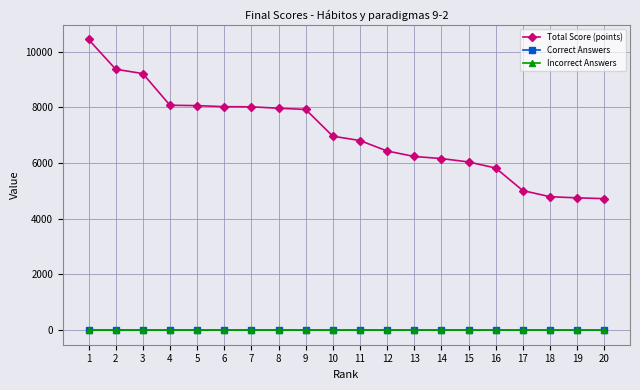

Is it true that Total Score (points) equals 7121 at 20?

False